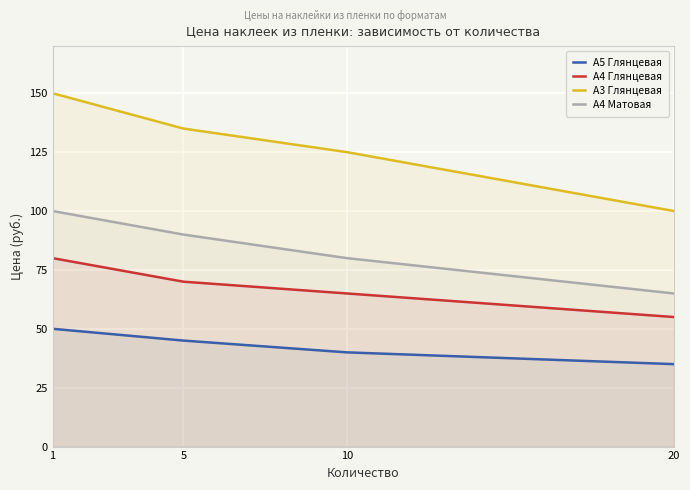

Reading left to right, what are all the values shown in this chart?

А5 Глянцевая: 1=50	5=45	10=40	20=35
А4 Глянцевая: 1=80	5=70	10=65	20=55
А3 Глянцевая: 1=150	5=135	10=125	20=100
А4 Матовая: 1=100	5=90	10=80	20=65